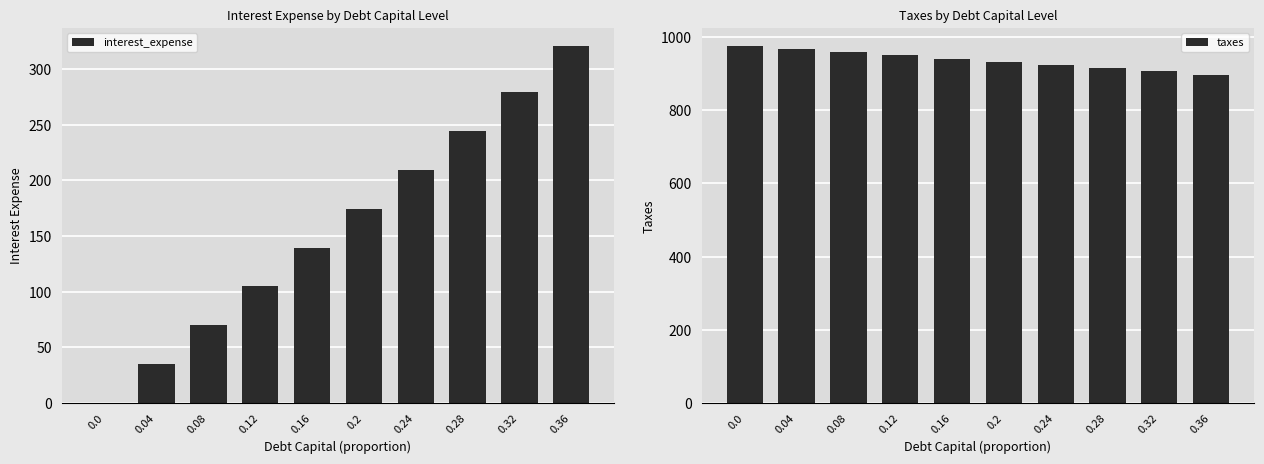

How many bars are there in total?

20